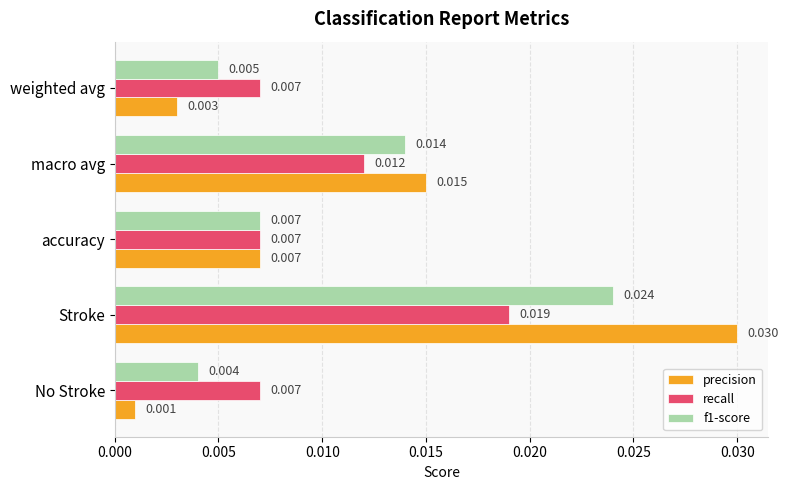

Rank the series by their average value, from highest to lowest.

precision, f1-score, recall